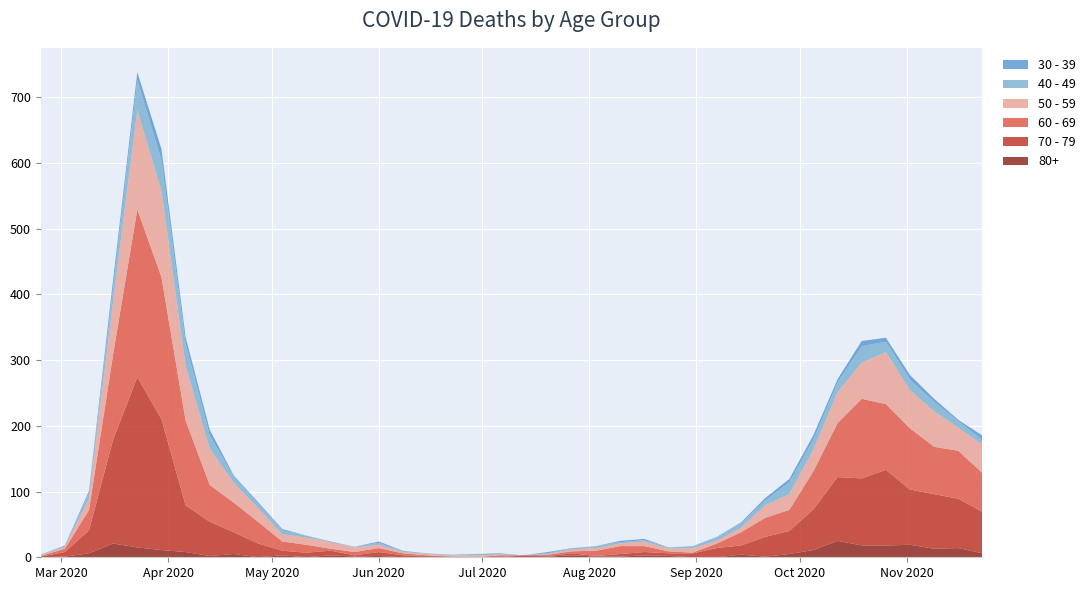

Reading right to left, transcribe all the data shown in this chart.

60 - 69: 59	73	72	93	100	121	82	58	32	29	20	7	1	3	9	12	8	3	2	0	3	0	0	1	3	6	5	3	12	14	33	45	56	129	216	255	130	31	5	1
70 - 79: 63	75	83	84	115	102	97	62	35	30	14	14	6	4	5	4	1	3	1	3	0	0	1	1	3	6	2	7	7	7	21	33	52	71	199	259	158	35	7	1
50 - 59: 43	35	54	58	79	55	47	33	24	19	7	4	7	4	7	4	4	3	1	0	1	3	2	2	2	5	7	10	11	11	21	30	55	83	131	151	81	17	3	1
40 - 49: 7	10	14	16	16	25	15	15	18	7	7	5	3	2	2	2	3	2	1	0	1	2	1	1	2	3	1	0	3	6	7	9	20	34	47	46	21	9	1	1
30 - 39: 7	2	5	7	6	8	5	7	5	4	1	1	0	0	2	2	0	0	2	0	1	0	0	0	0	2	0	1	0	2	2	2	9	10	17	12	12	3	1	0
80+: 6	14	13	19	18	18	25	11	5	1	4	0	0	2	3	1	1	3	1	0	0	0	0	1	0	2	1	3	0	3	0	5	2	8	11	15	21	6	1	0